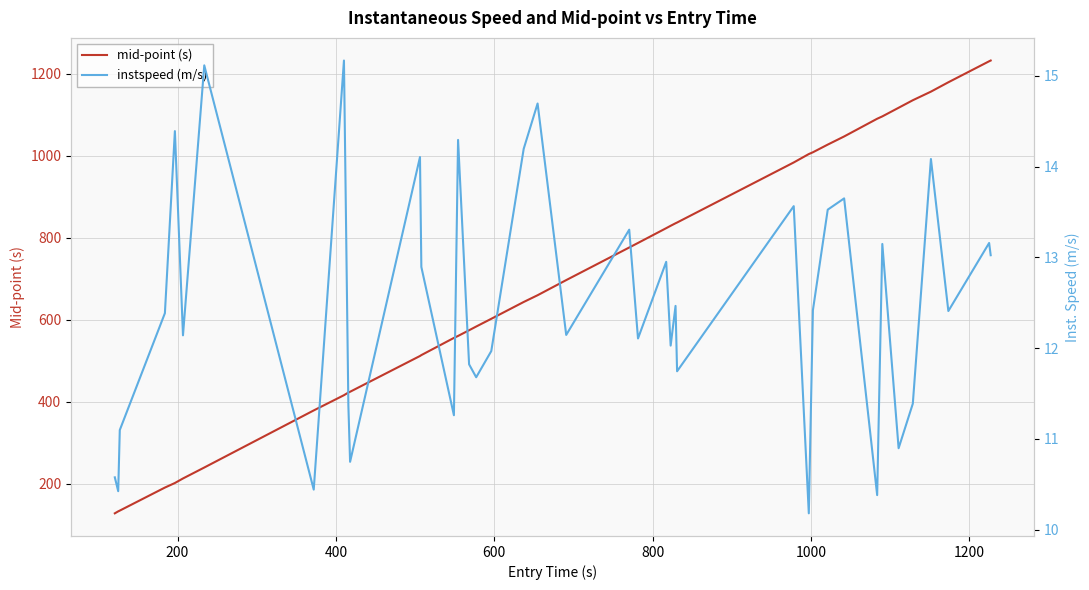

What is the highest value of the mid-point (s) series?

1232.3